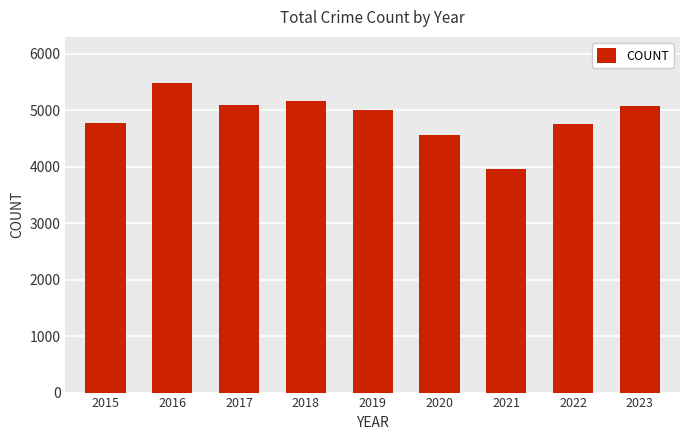

At which category does the chart reach its minimum across all series?

2021